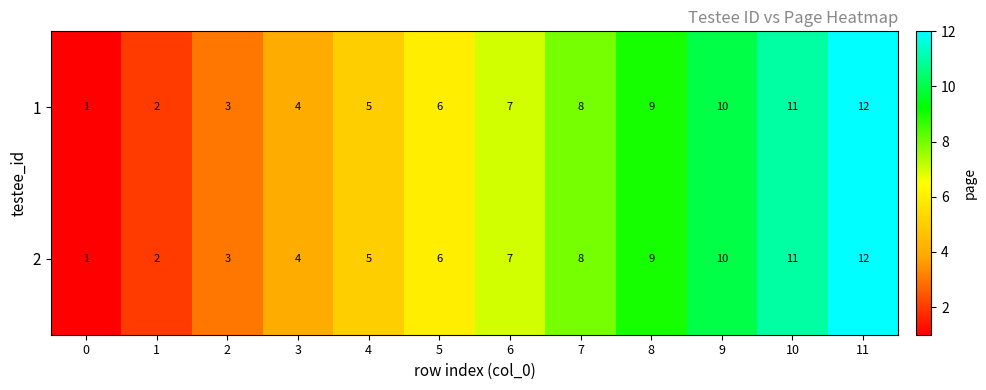

What is the difference between the maximum and second lowest values in the 2 series?

10